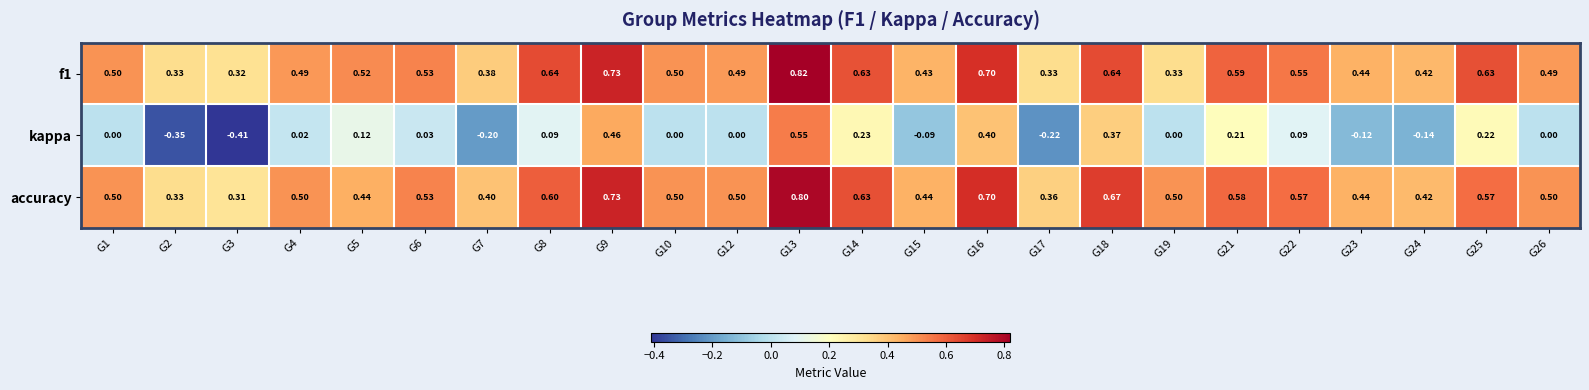

Which series has the widest spread of values?

kappa